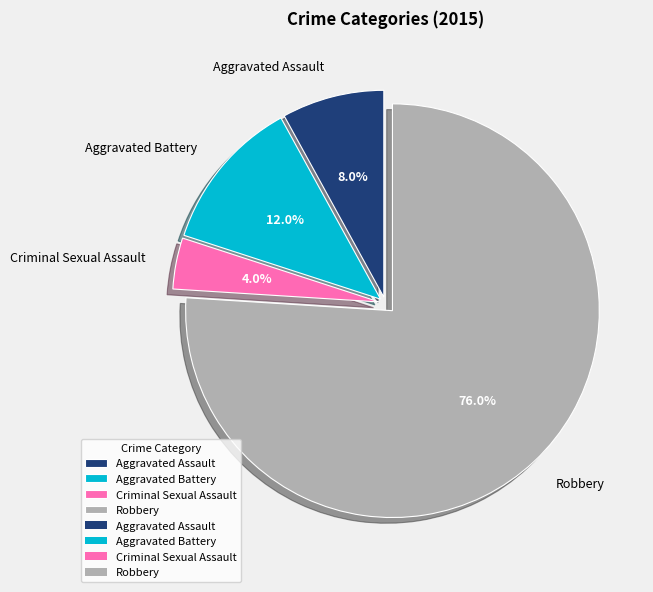

What percentage is the Criminal Sexual Assault slice, to the nearest percent?

4%